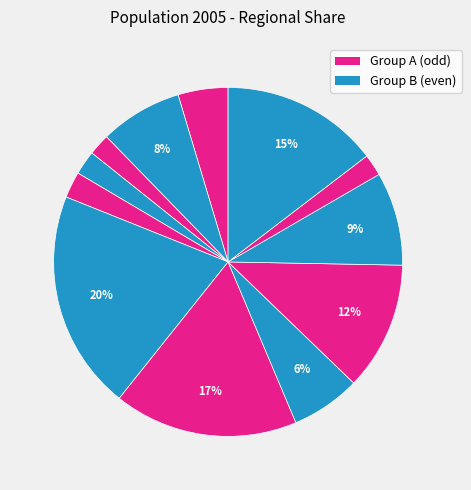

Count the number of slices in the pie.

12